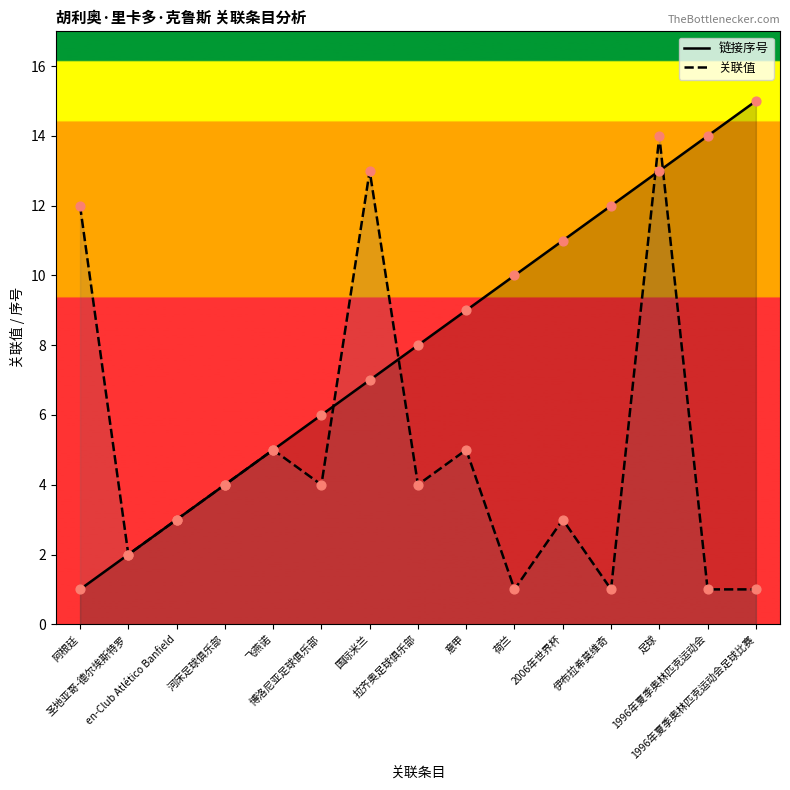

Is the value of 关联值 at en-Club Atlético Banfield greater than the value of 链接序号 at 河床足球俱乐部?

No